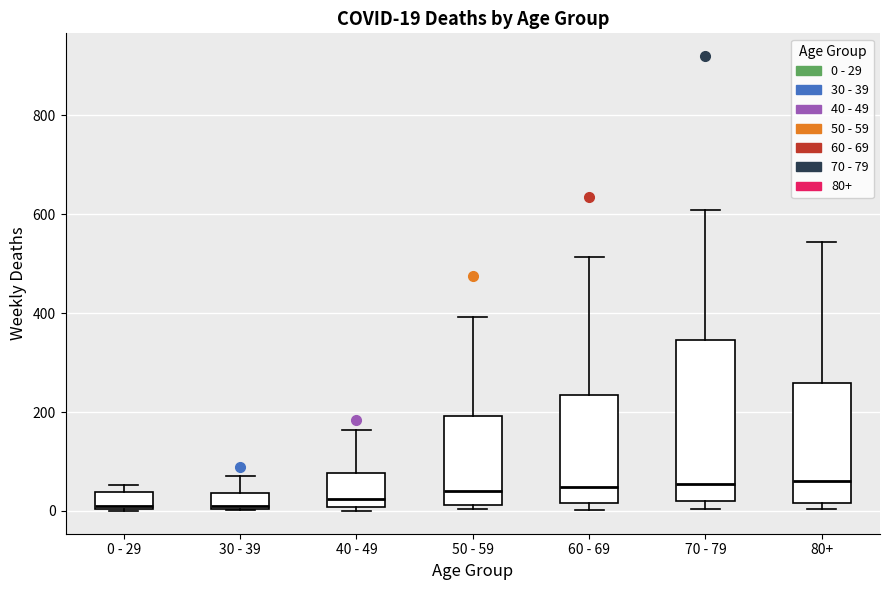

Which box is the tallest, from its lower edge to its upper edge?

70 - 79